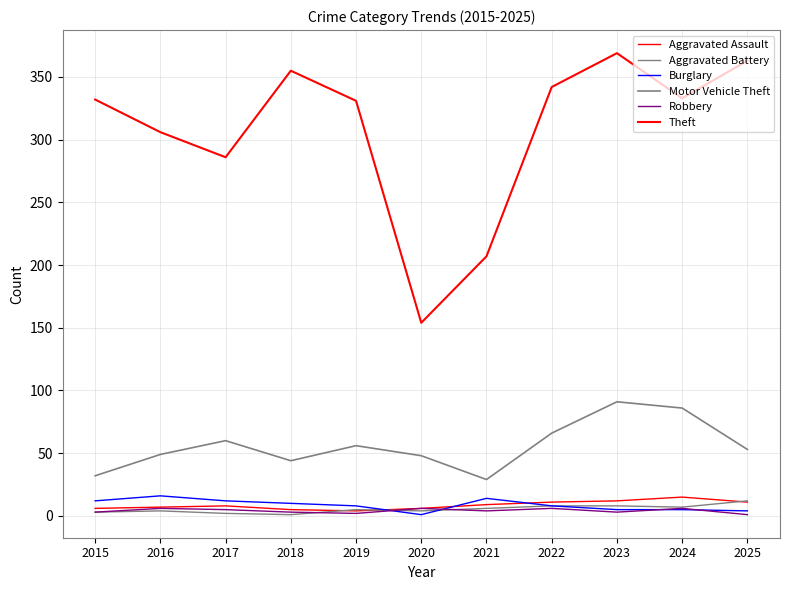

How many lines are shown in the chart?

6